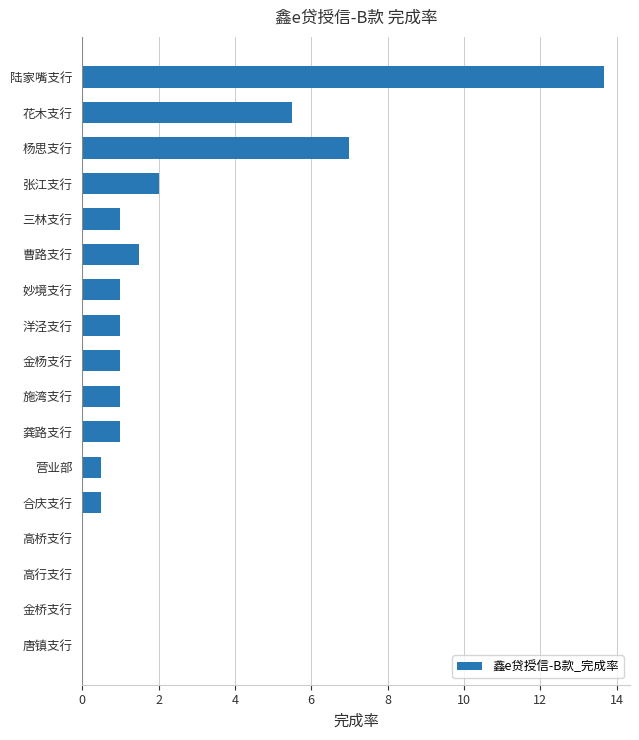

Which category has the highest value across all series?

陆家嘴支行